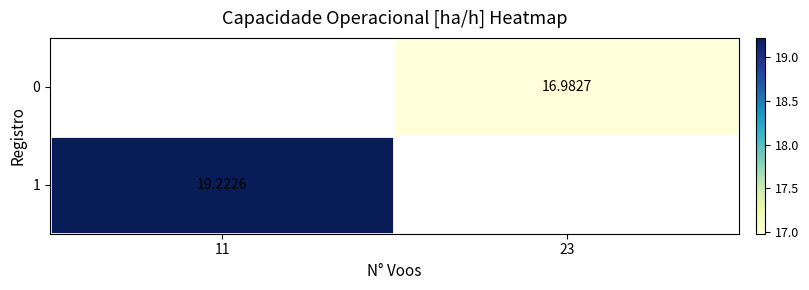

The value of 1 at 11 is 19.2. True or false?

True